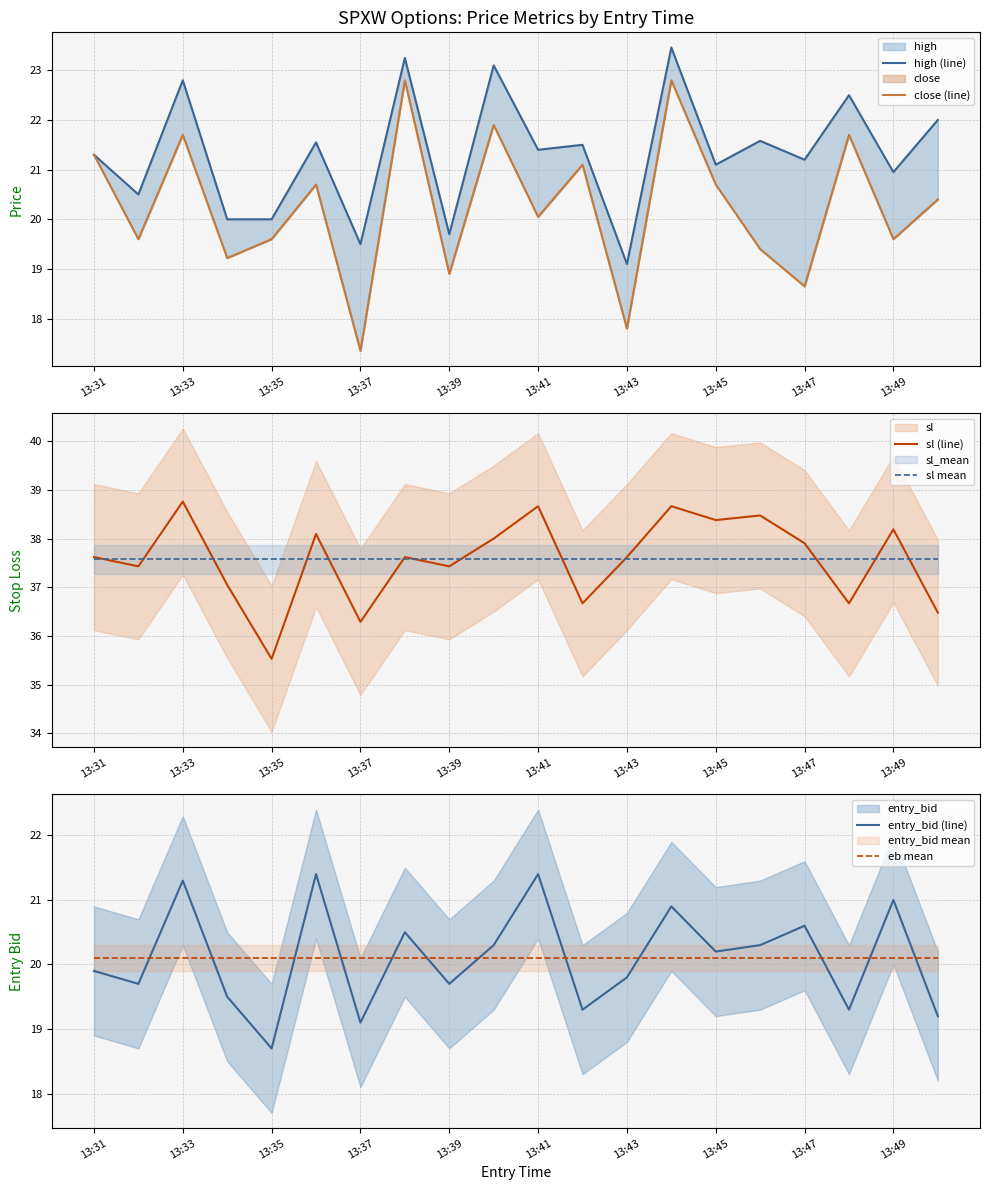

True or false: close (line) and sl mean intersect in this chart.

False